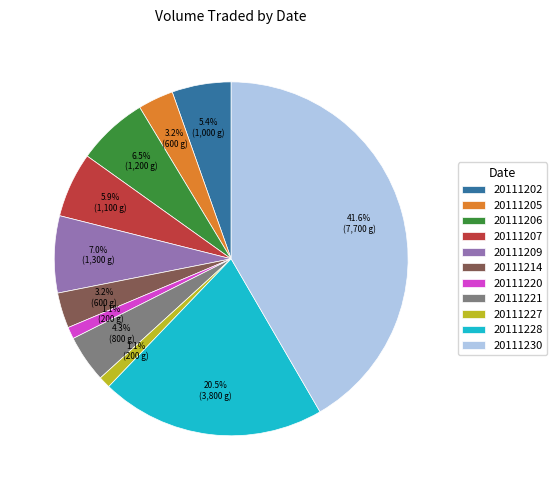

Which slice is the largest?

20111230